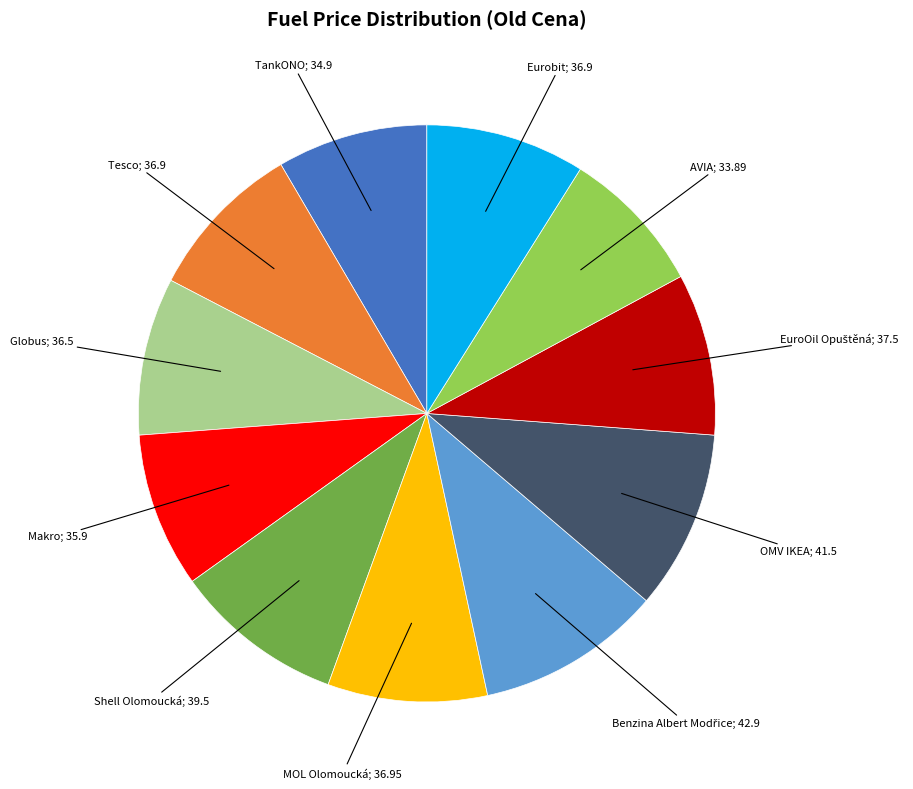

Is there a majority slice in this chart?

No